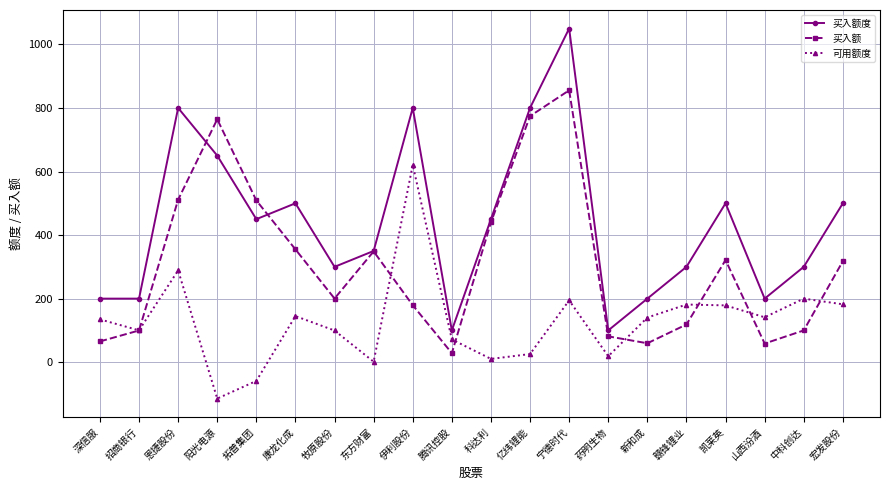

What is the minimum value shown in the chart?

-114.5